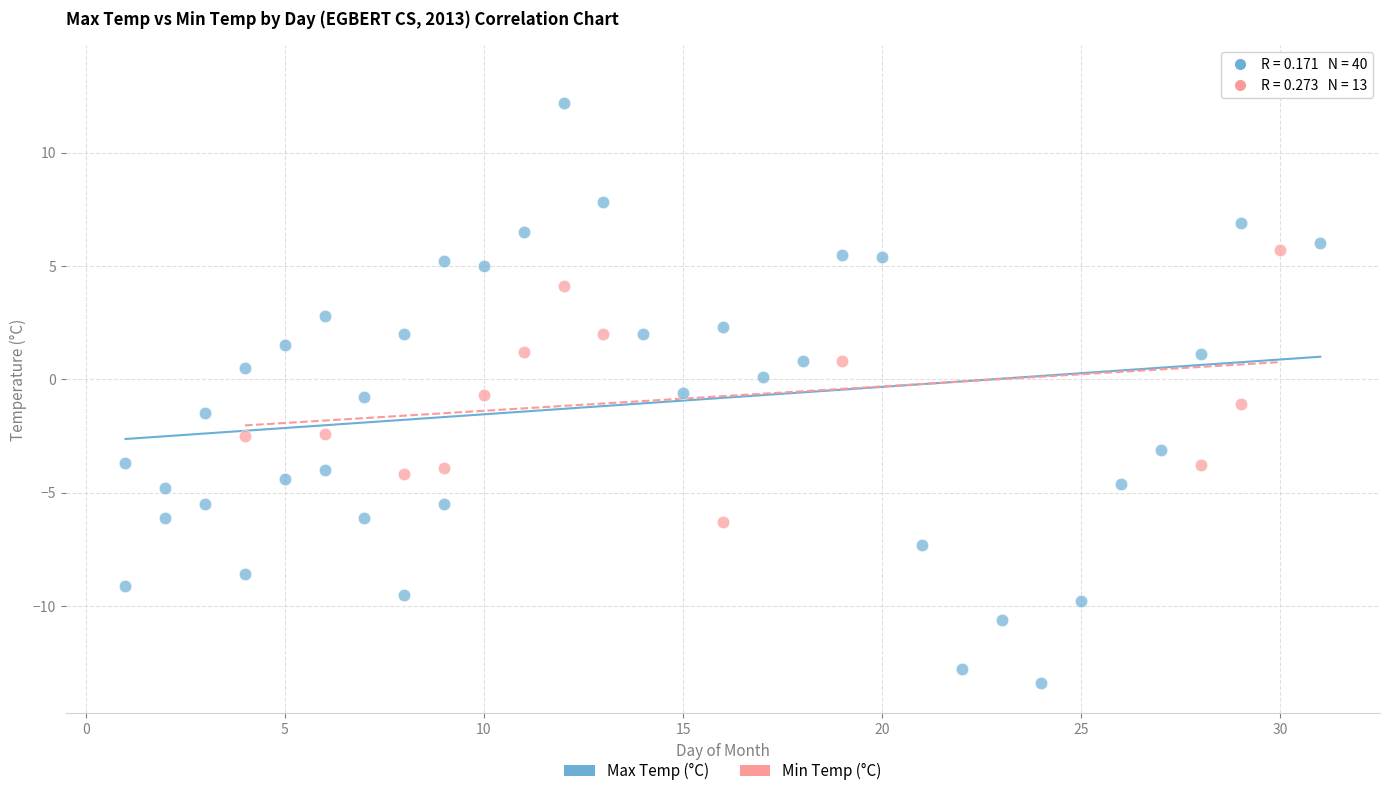

Which series contains the lowest Y value?

Max Temp (°C)